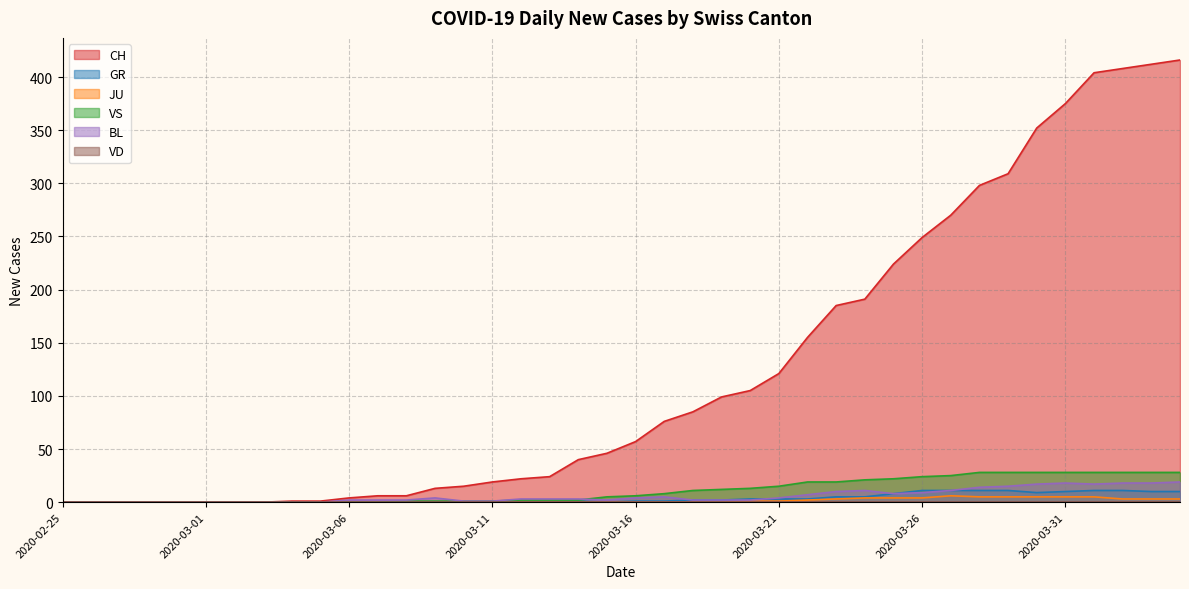

Which series has the largest total across all categories?

CH